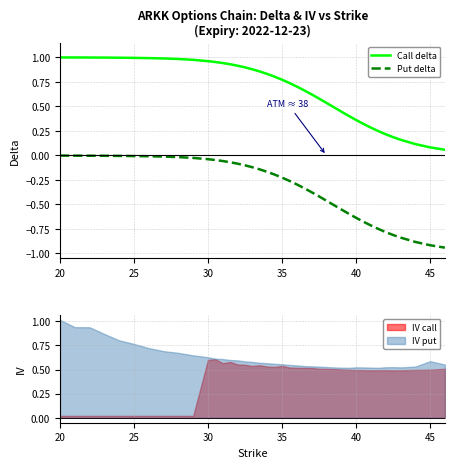

True or false: Call delta and Put delta cross at least once.

False